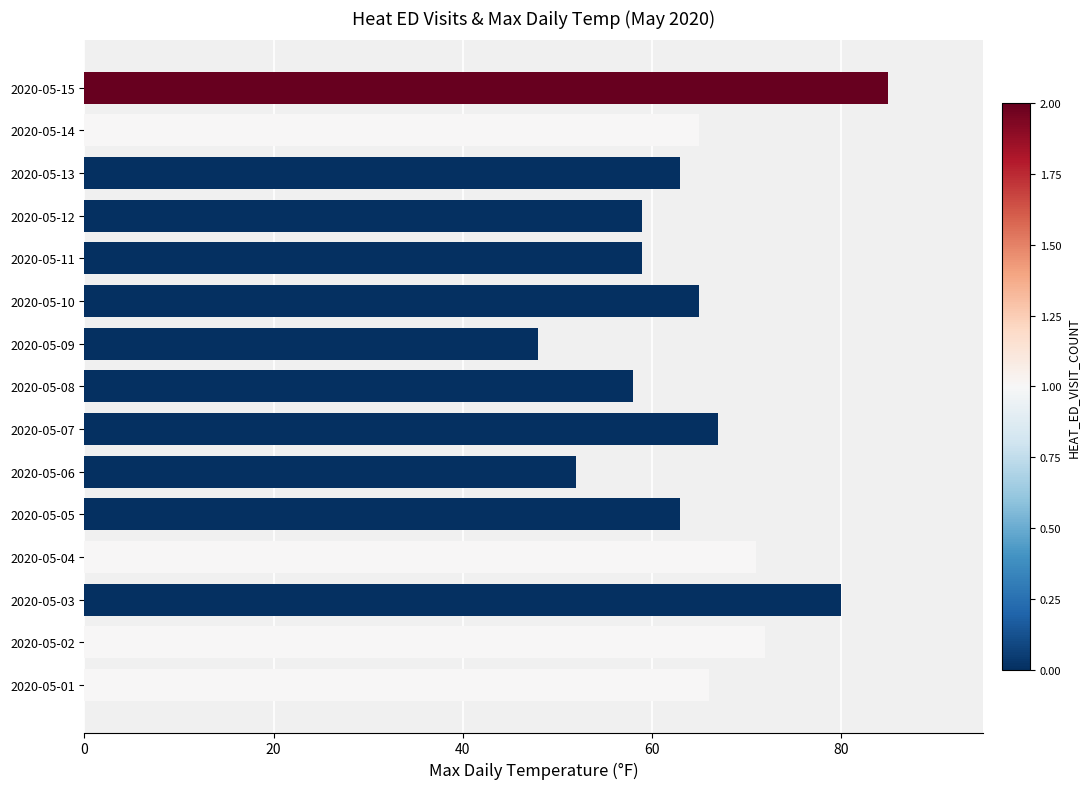

What is the maximum value shown in the chart?

85